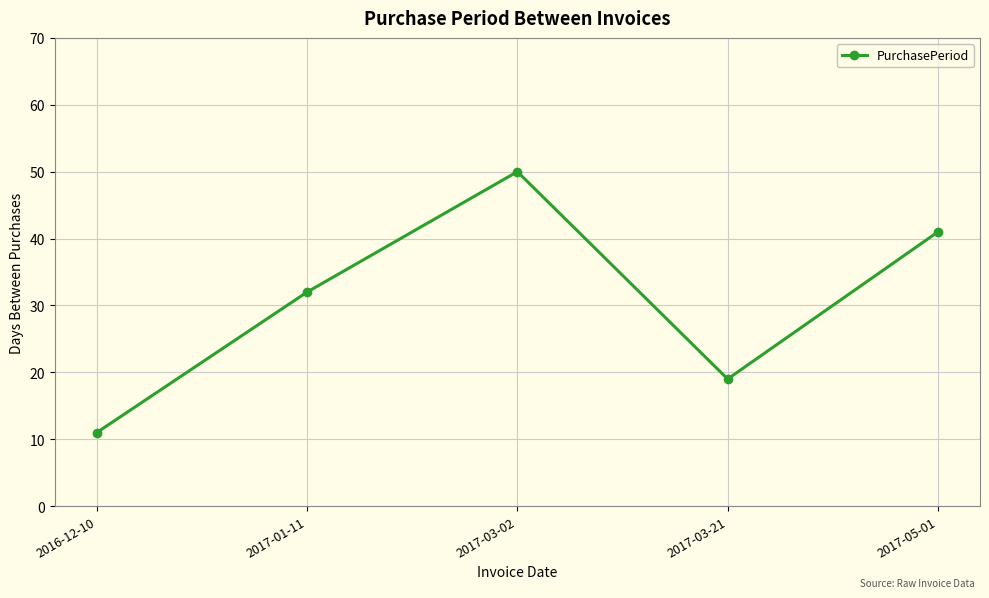

What value does the data have at 2016-12-10?

11